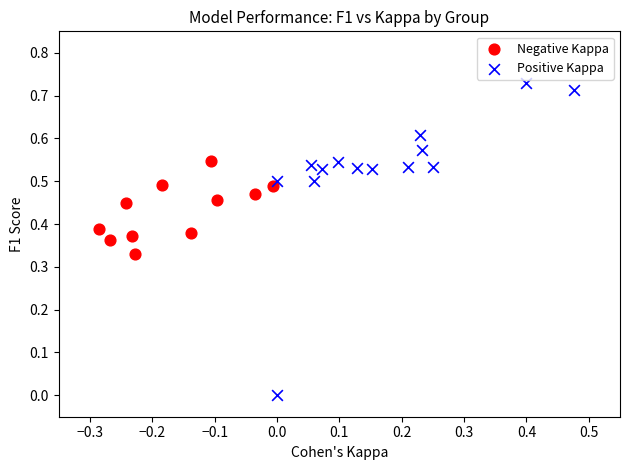

Which series contains the lowest Y value?

Positive Kappa